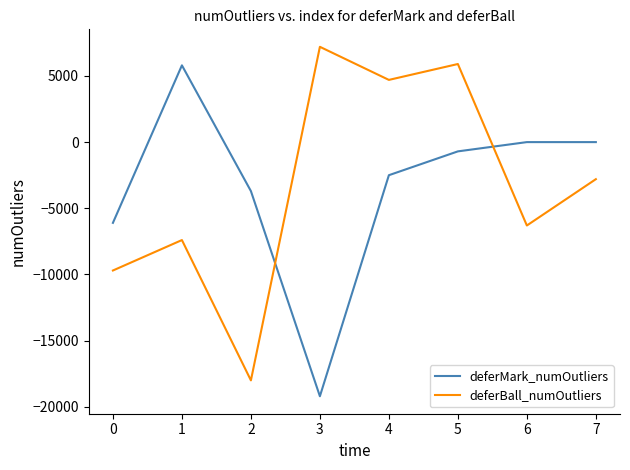

At which category is the sum across all series the highest?

5